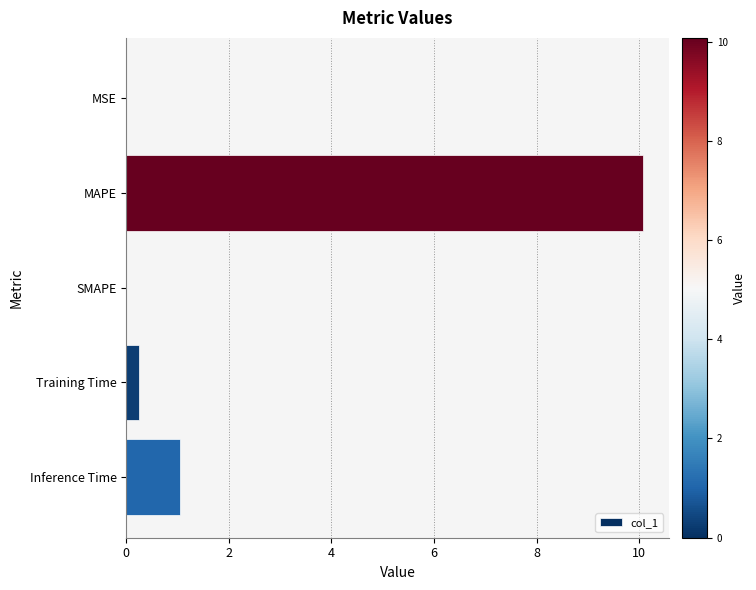

Where is the data nearest to the value 5?

Inference Time